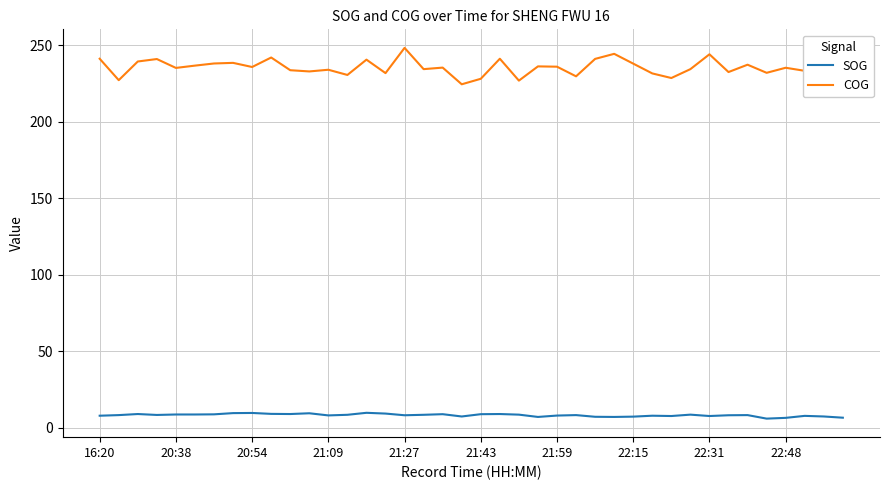

What is the minimum value for SOG?

6.1